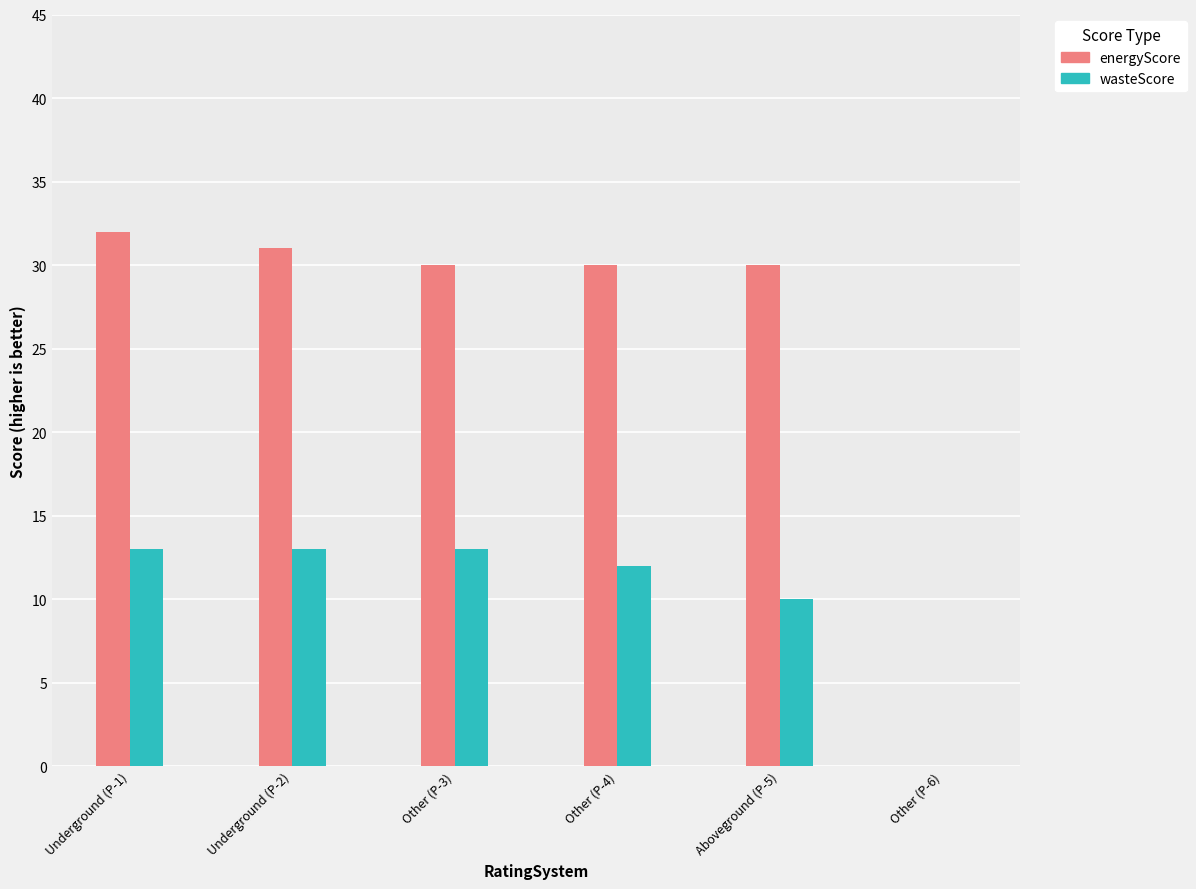

Read the wasteScore value at Underground (P-2).

13